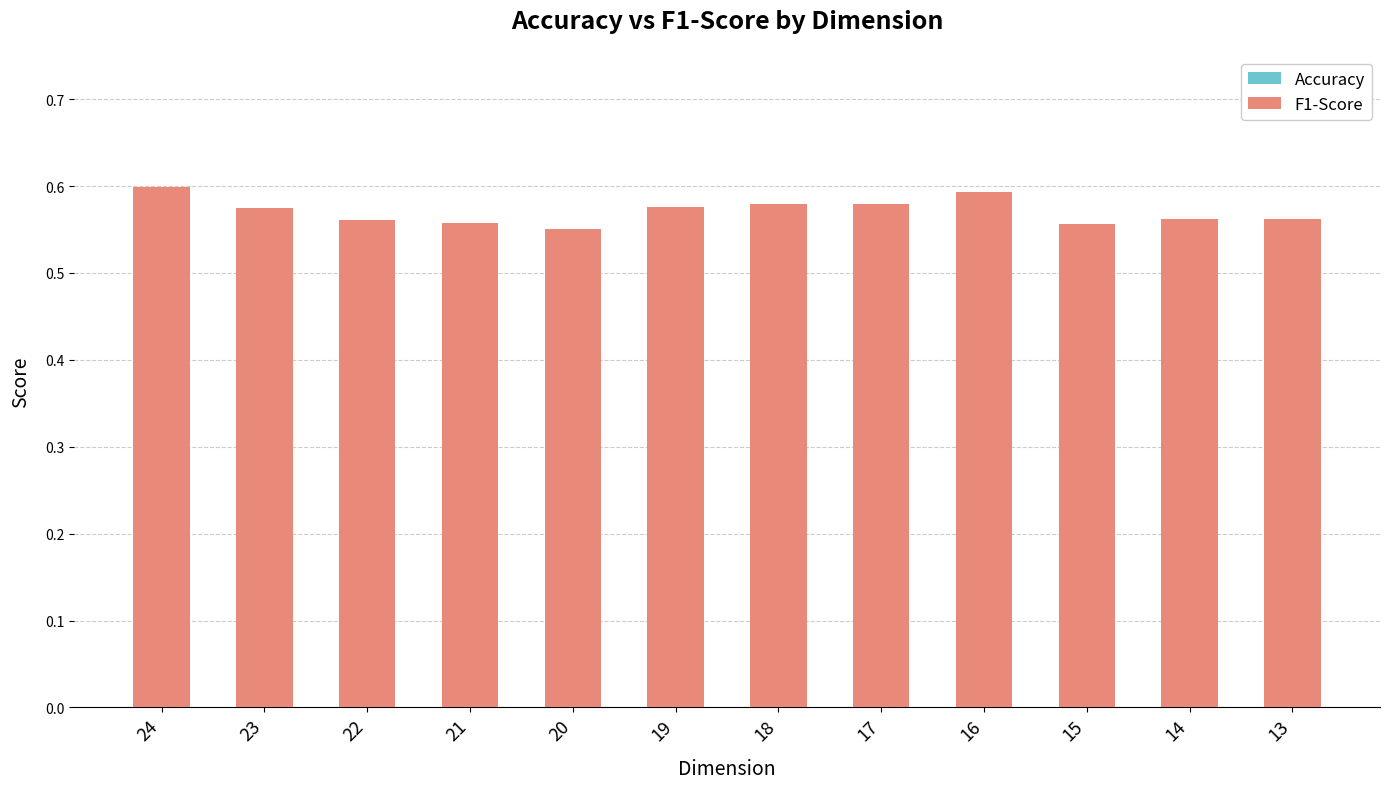

At how many categories does at least one series exceed 0?

12